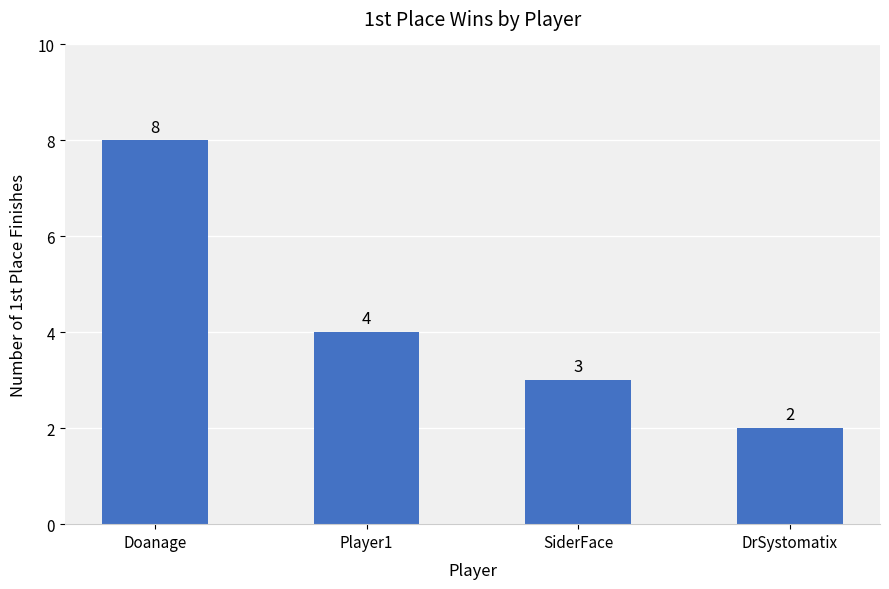

Reading left to right, what are all the values shown in this chart?

8	4	3	2